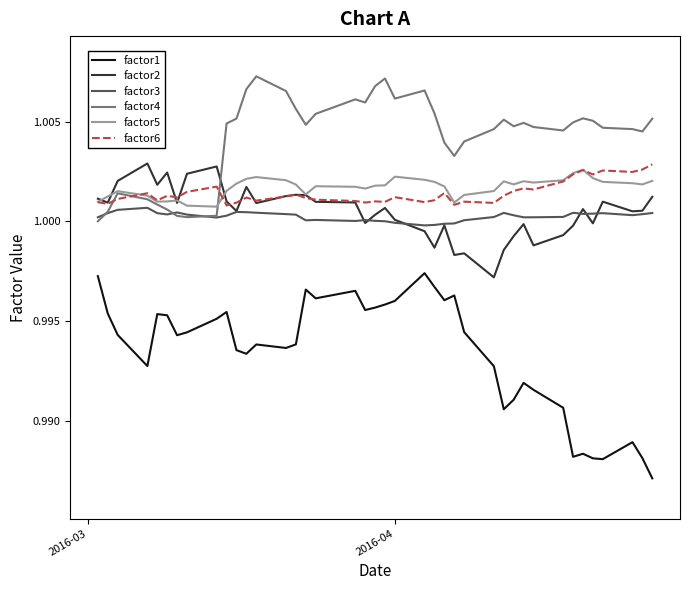

True or false: factor5 and factor1 intersect in this chart.

False